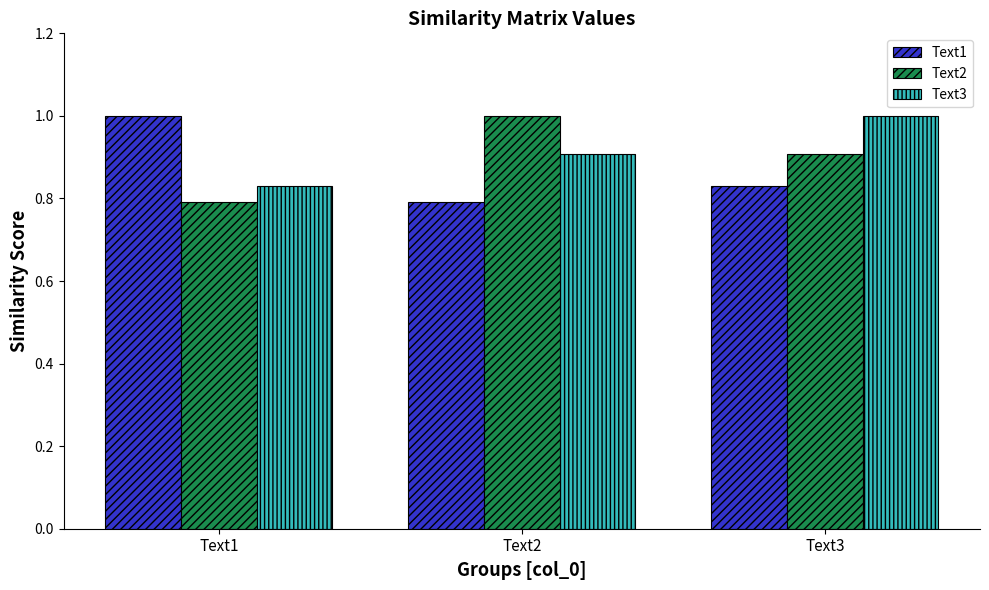

Rank the series at Text3 from lowest to highest value.

Text1, Text2, Text3